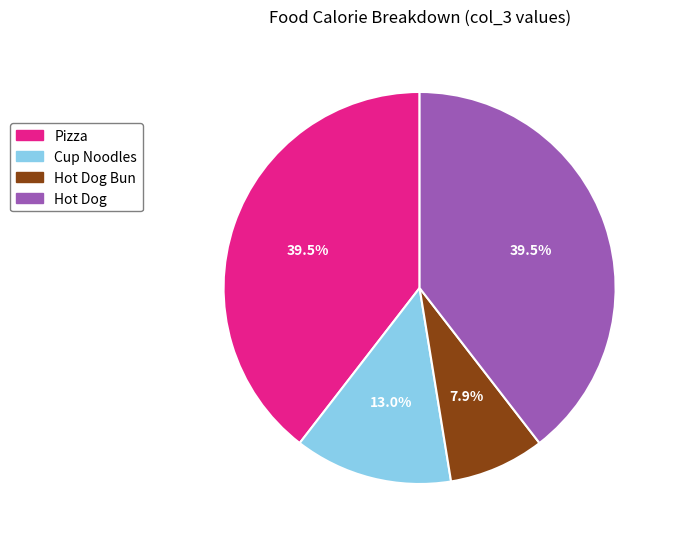

Does any single category account for the majority?

No